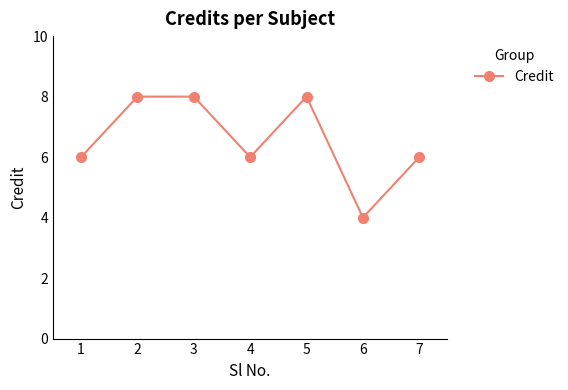

Is this an area chart (filled region under the line)?

No